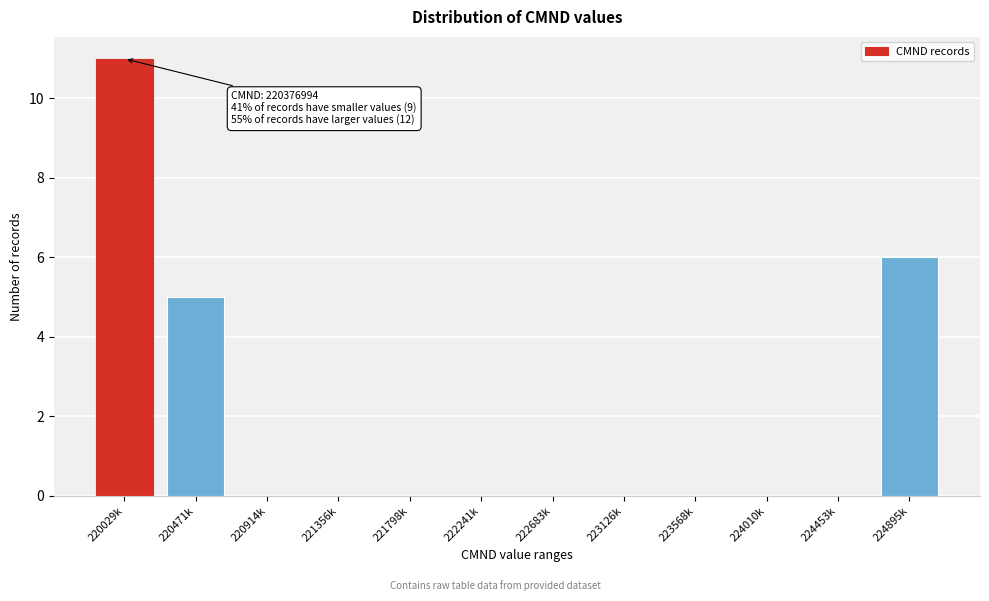

Reading left to right, transcribe all the data shown in this chart.

220029k=11	220471k=5	220914k=0	221356k=0	221798k=0	222241k=0	222683k=0	223126k=0	223568k=0	224010k=0	224453k=0	224895k=6